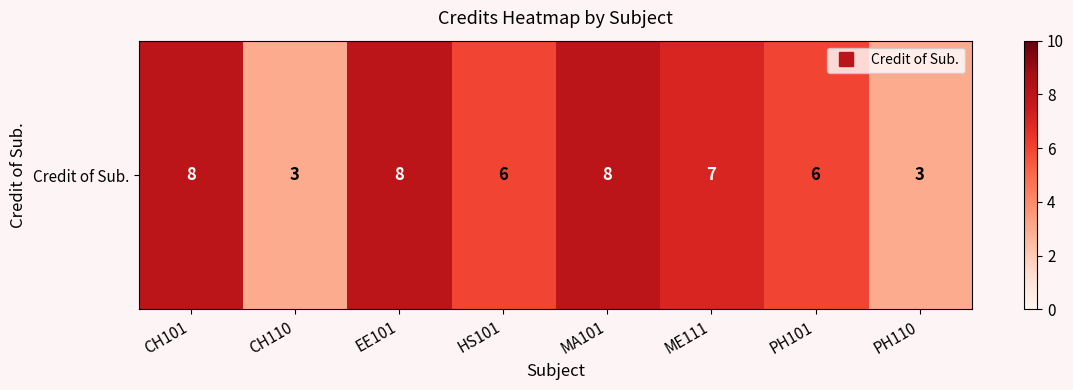

List the labels in order of value, largest first.

CH101, EE101, MA101, ME111, HS101, PH101, CH110, PH110